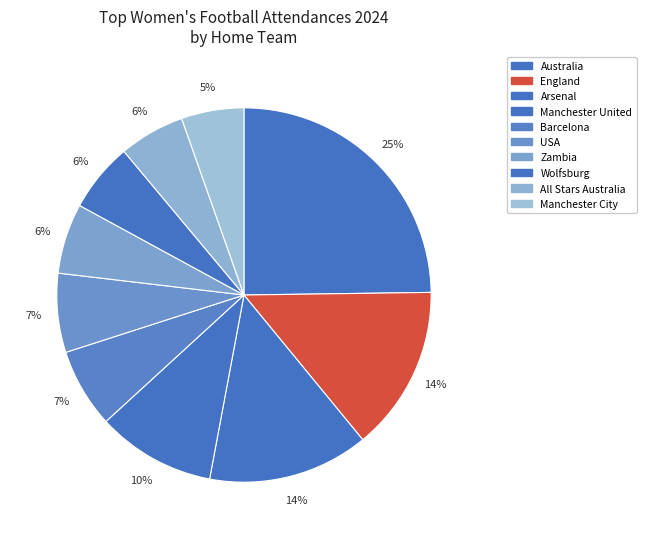

How many slices are in this pie chart?

10